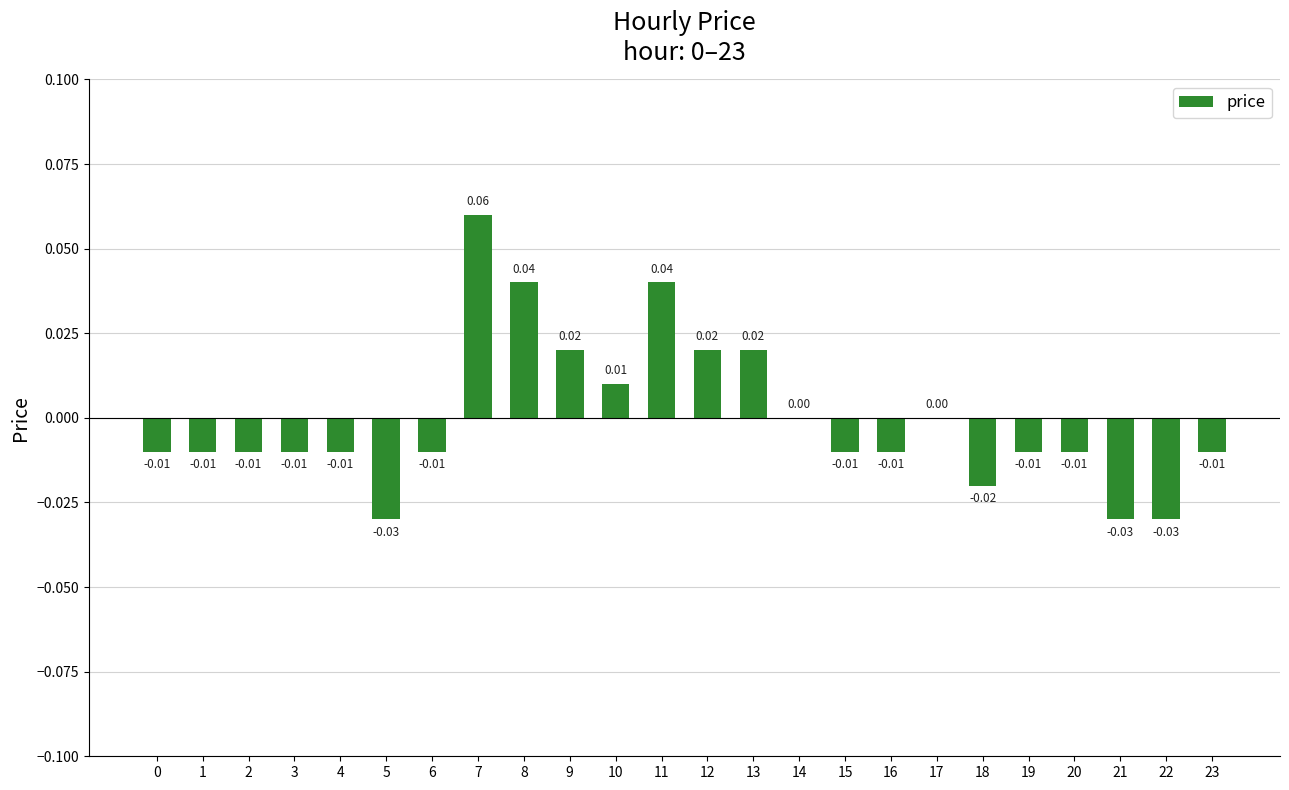

Which has a higher value, 11 or 22?

11